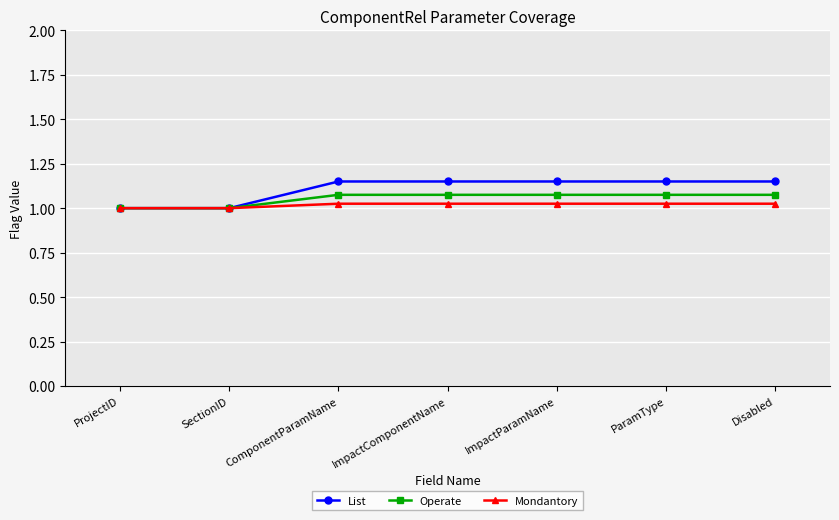

What is the label of the 2nd point from the left?

SectionID